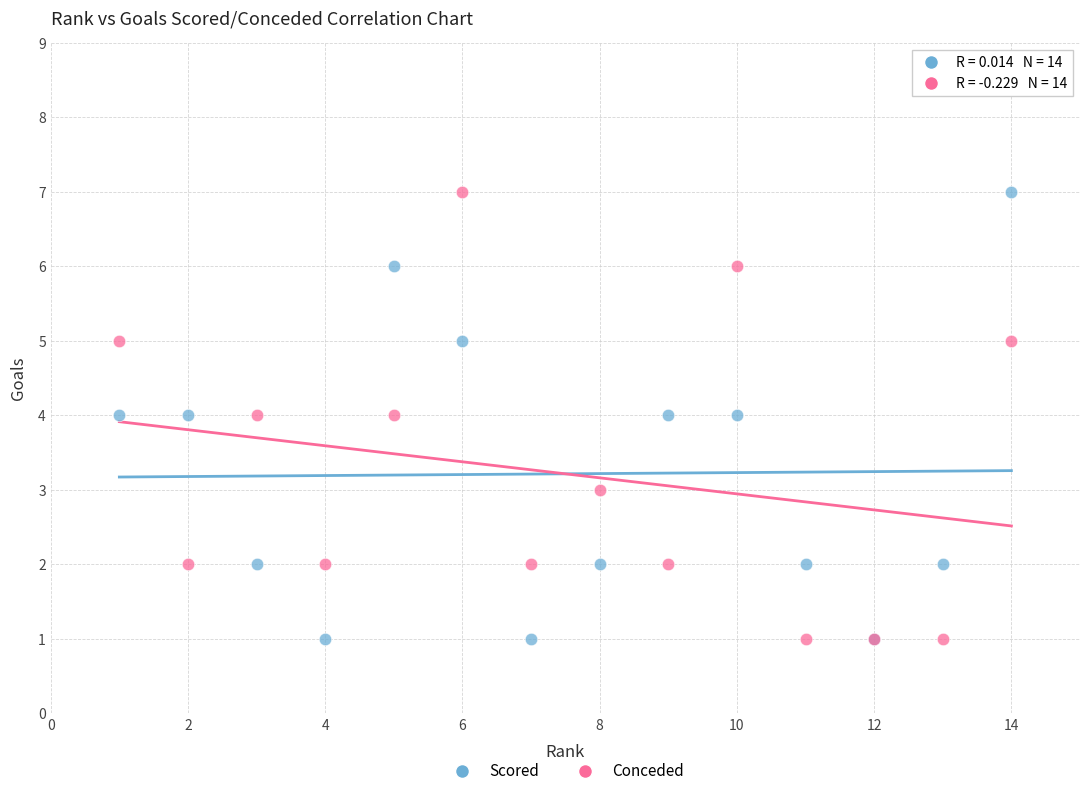

What is the X range (max minus min) for the scatter plot?

13